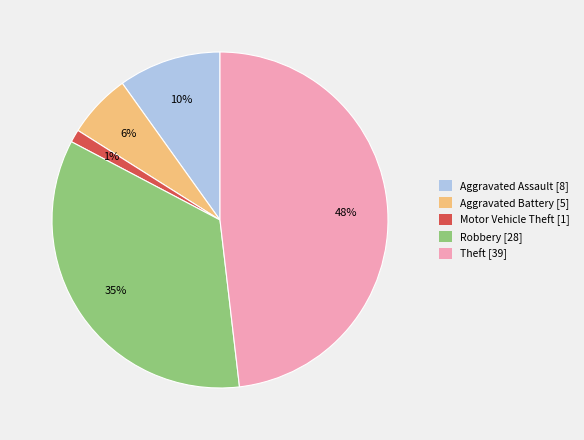

What percentage is the Aggravated Assault slice, to the nearest percent?

10%